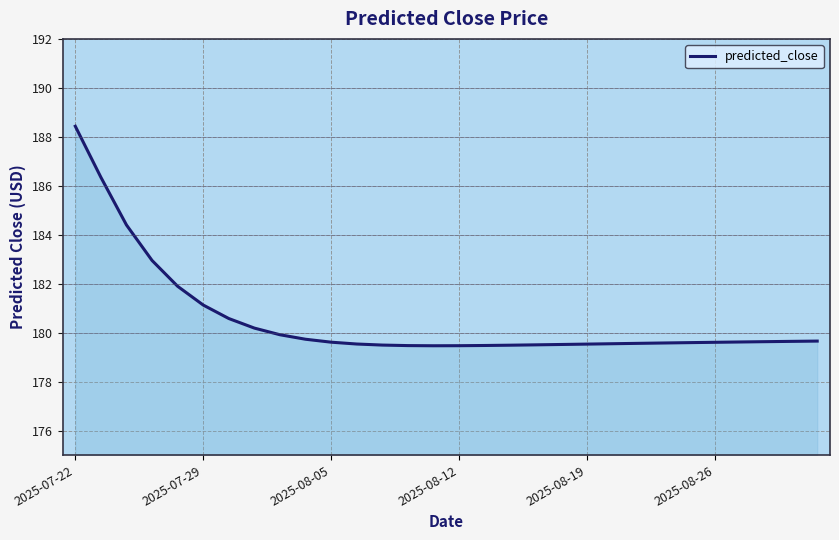

What is the greatest value displayed?

188.4